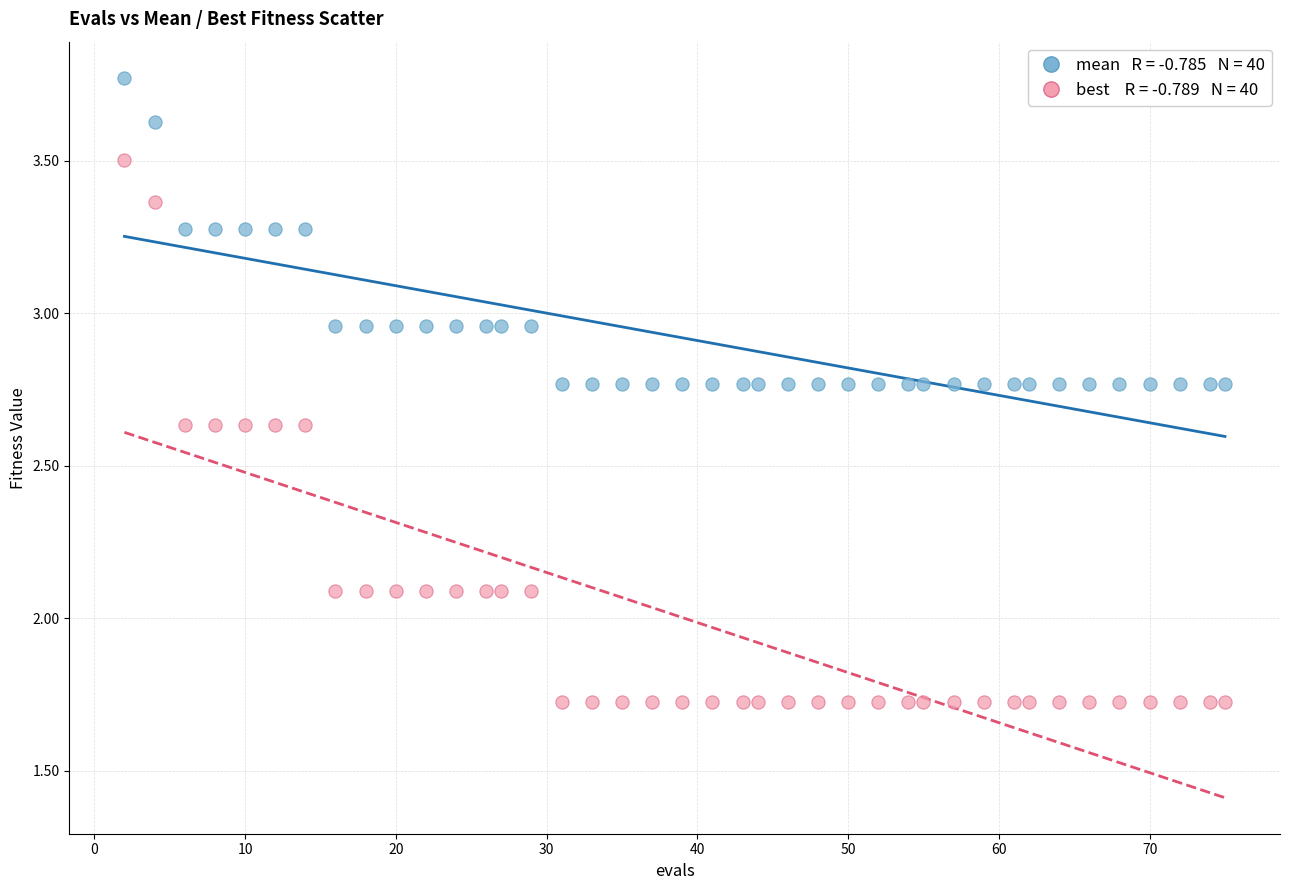

Across all data points, what is the range of X values (max minus min)?

73.0